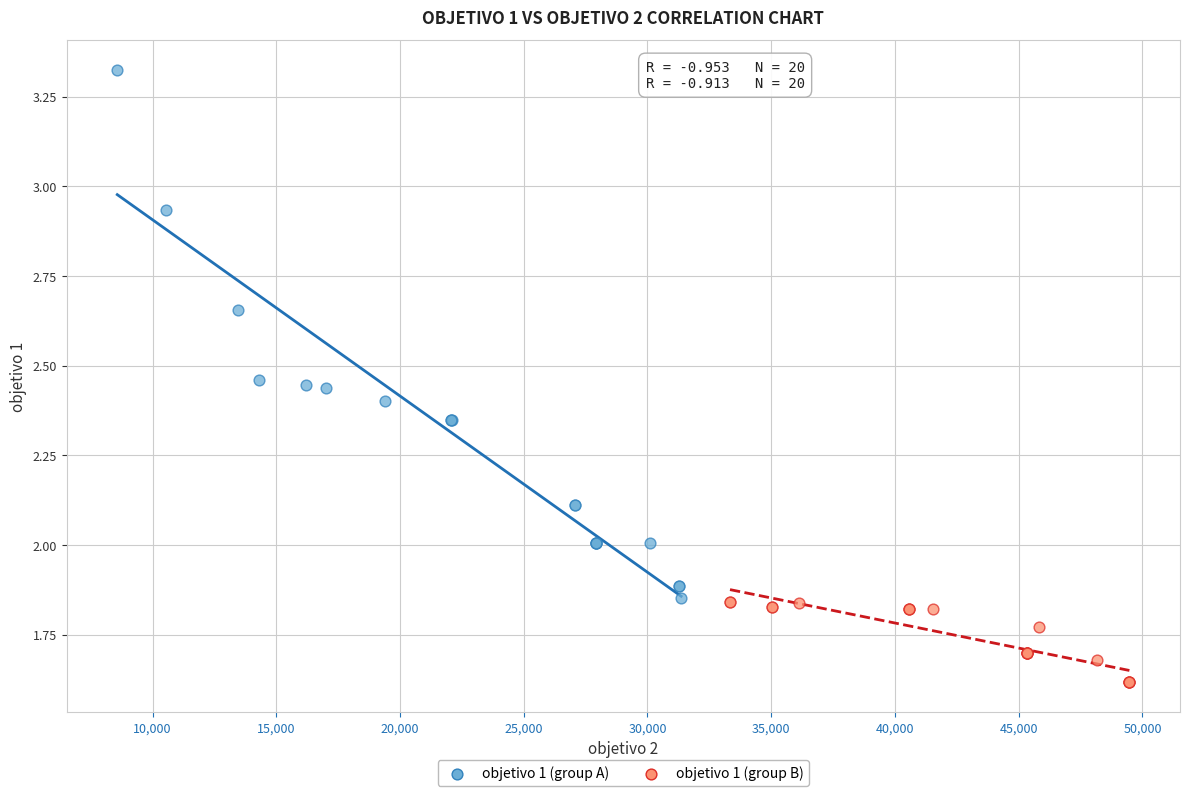

Which series reaches the maximum Y coordinate?

objetivo 1 (group A)